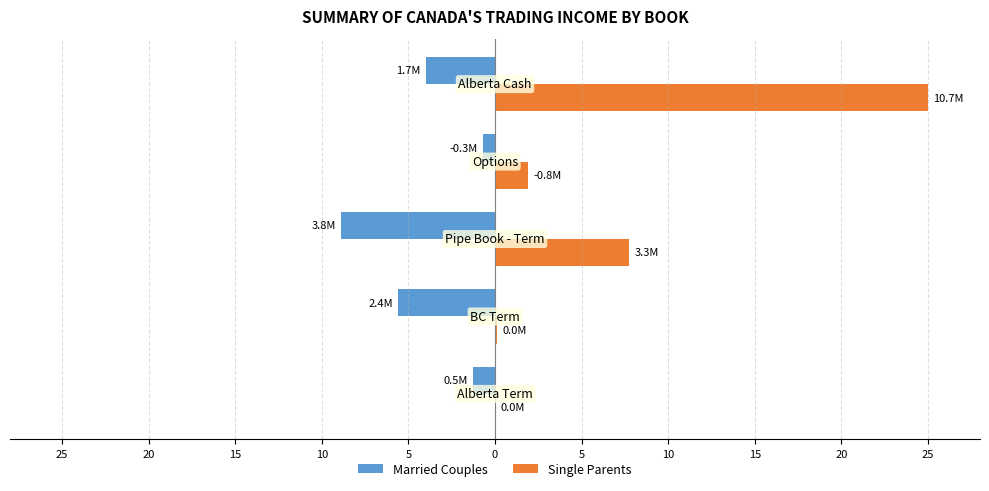

What is the average value of the Single Parents series?

7.0